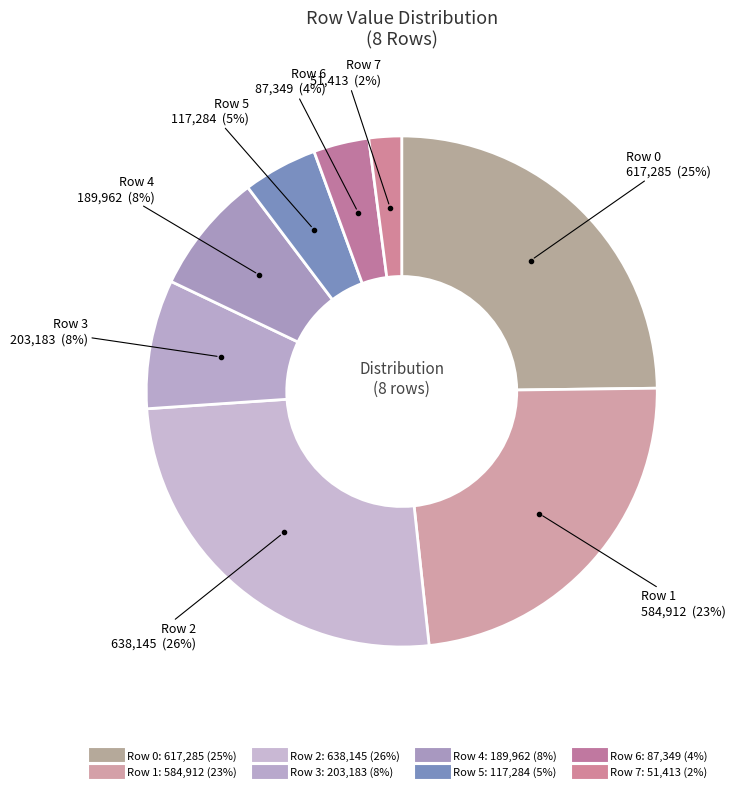

Is it true that Row 4 is 8% of the pie?

True